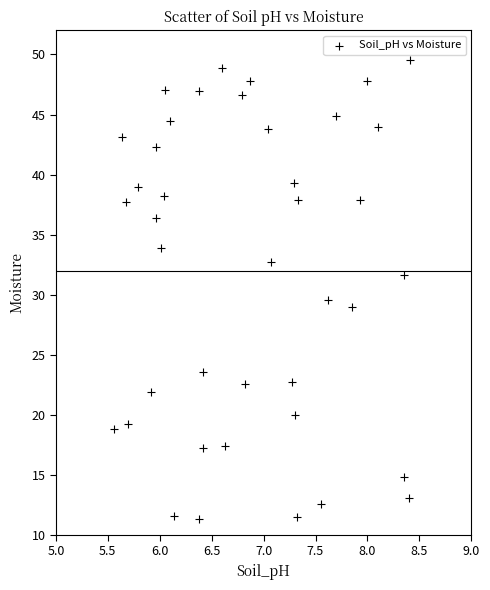

What is the range of X values (max minus min)?

2.8